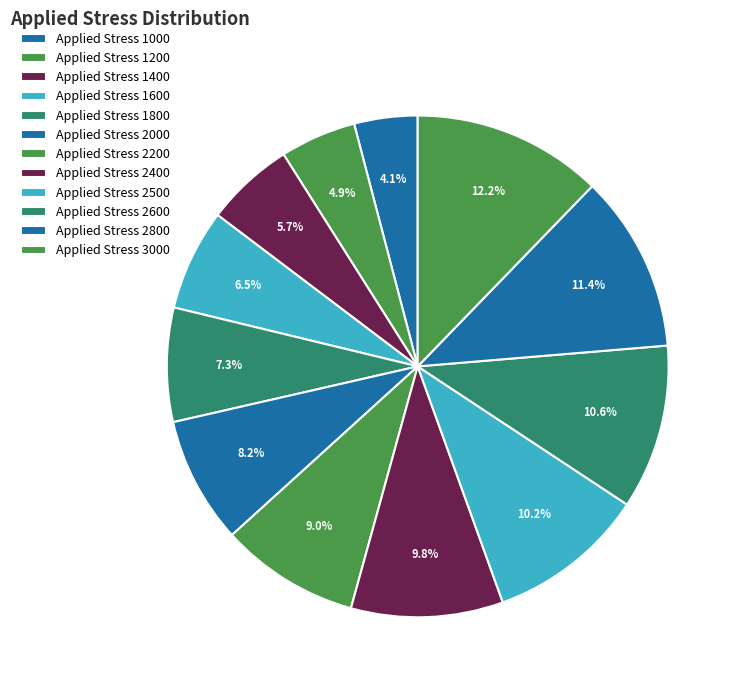

How many slices are in this pie chart?

12